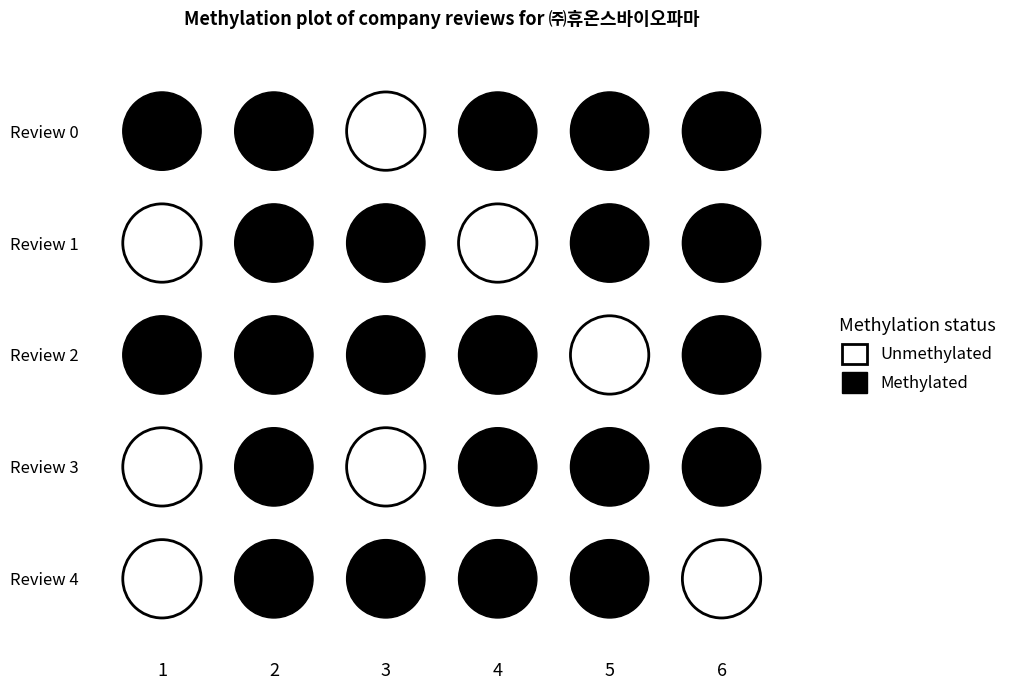

What is the lowest value of the 1 series?

1